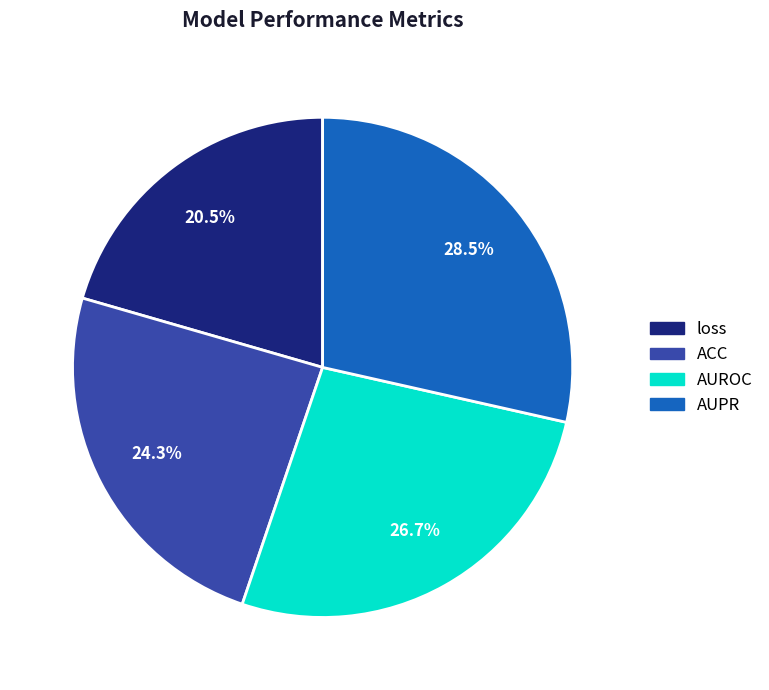

Does ACC represent more than half of the total?

No